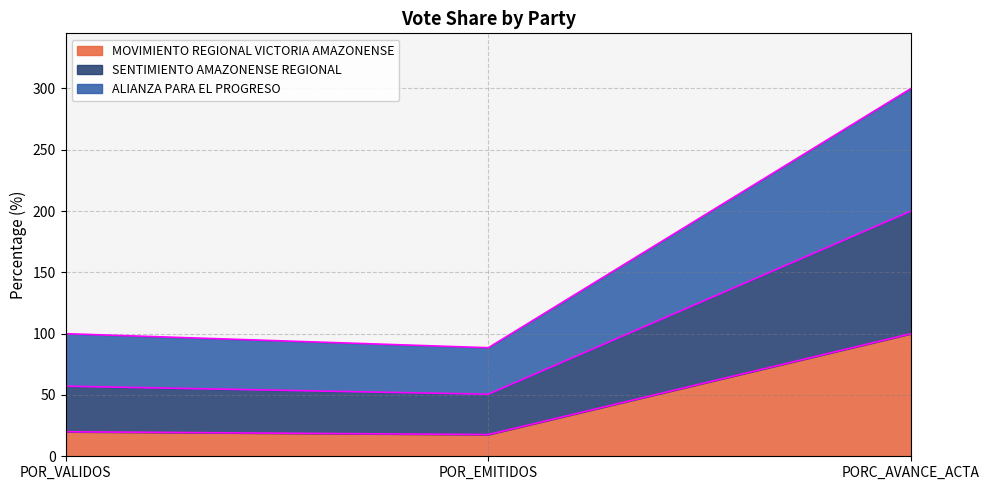

What is the total value across all series at POR_VALIDOS?

100.0